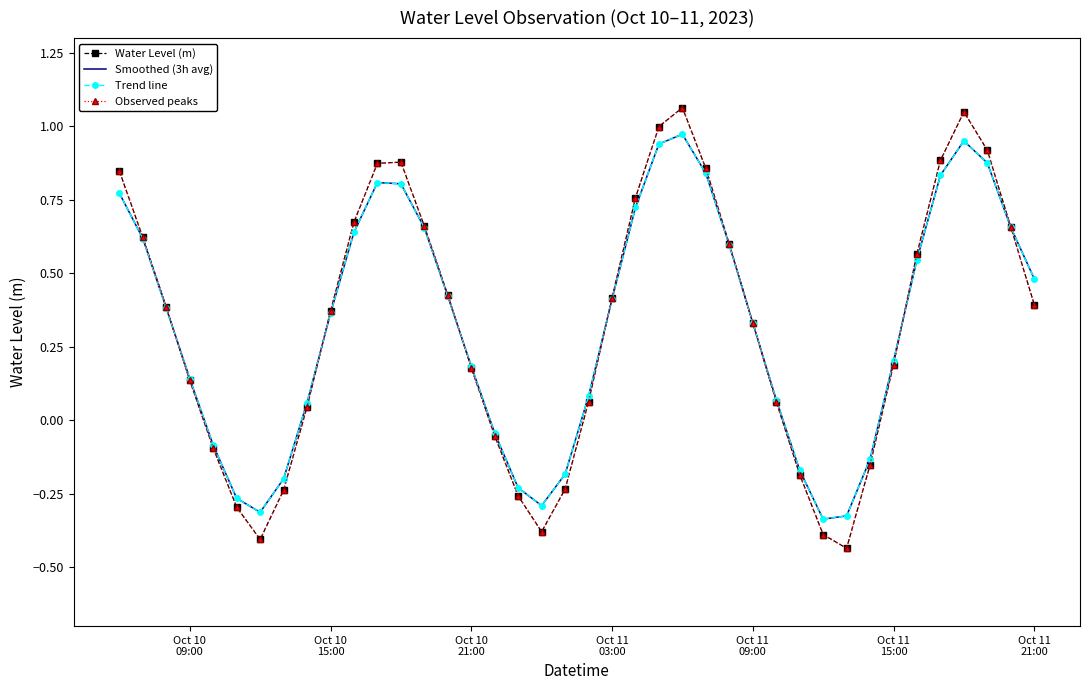

How many data points in Water Level (m) are above 0?

28